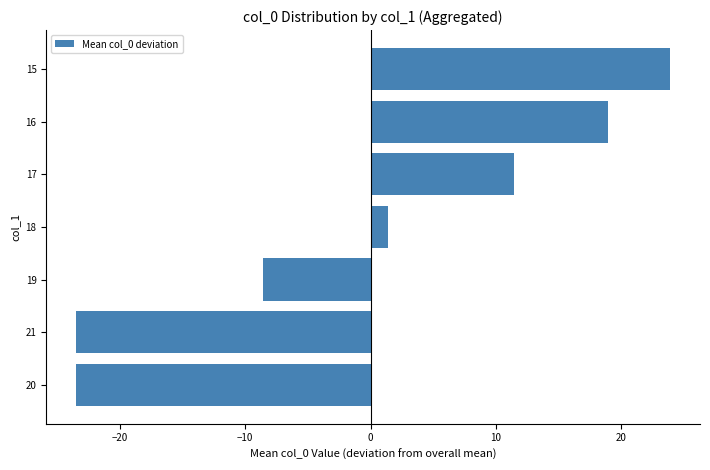

Reading top to bottom, transcribe all the data shown in this chart.

23.9	18.9	11.4	1.4	-8.6	-23.5	-23.5